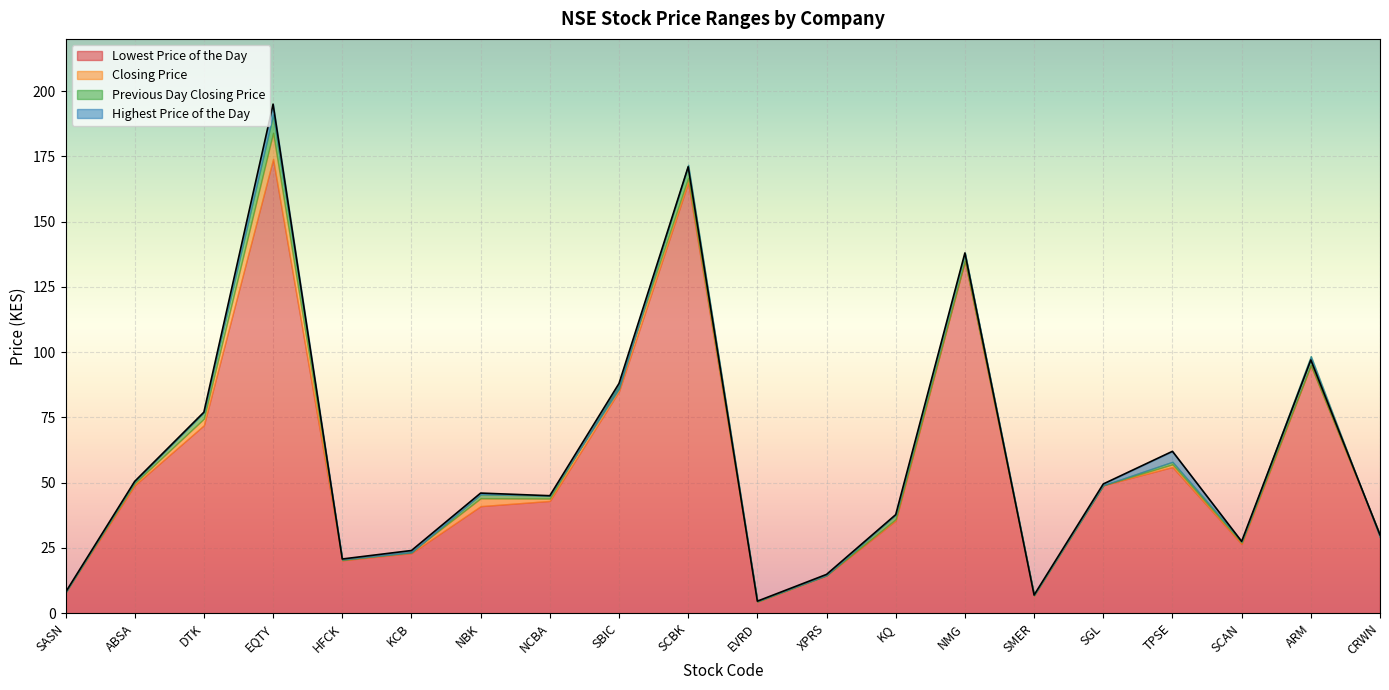

The value of Highest Price of the Day at DTK is 77.0. True or false?

True